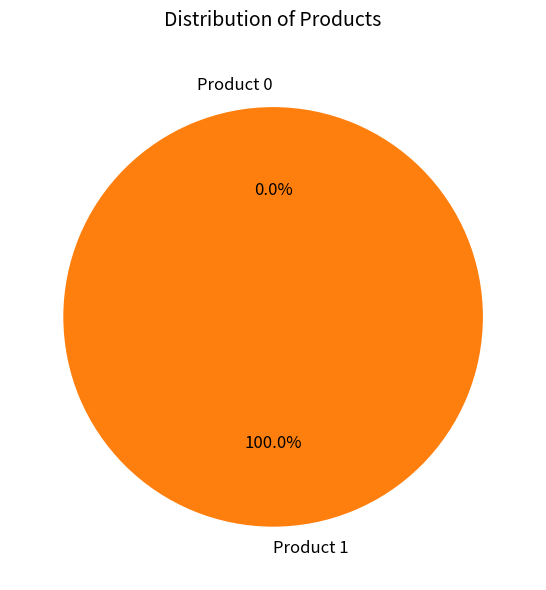

To the nearest percent, what percentage of the pie is Product 1?

100%